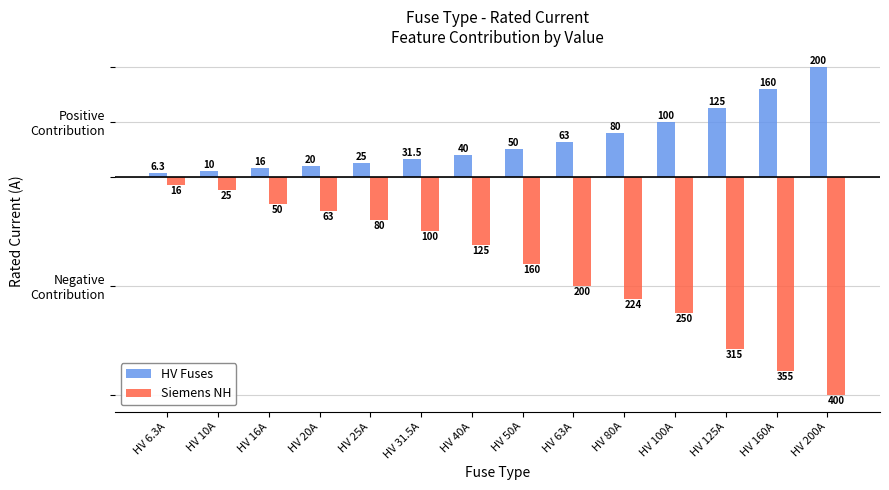

Is the value of HV Fuses at HV 125A greater than the value of Siemens NH at HV 20A?

Yes